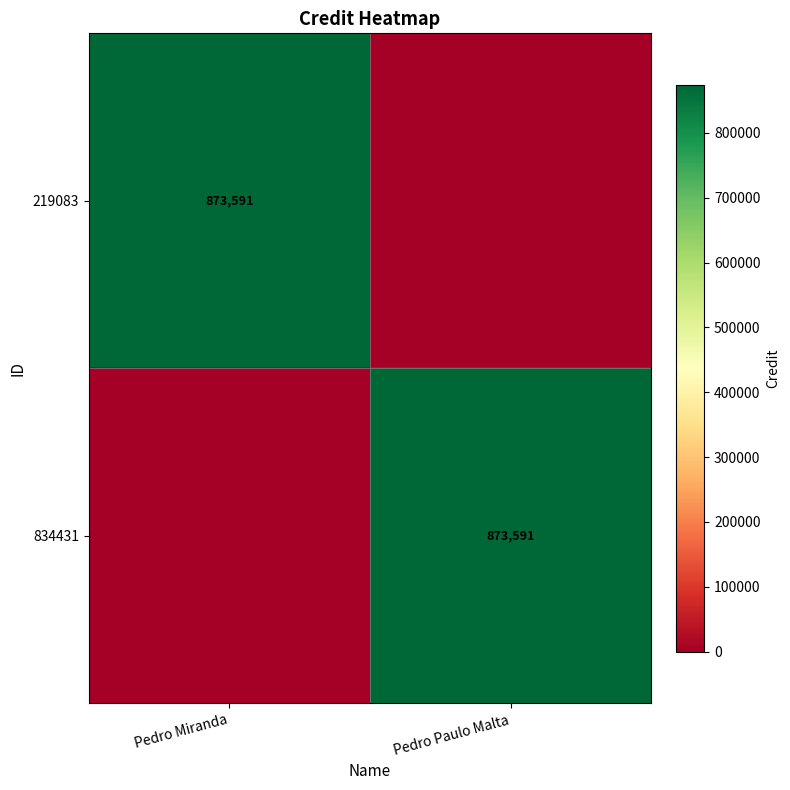

The value of 834431 at Pedro Paulo Malta is 1352998. True or false?

False